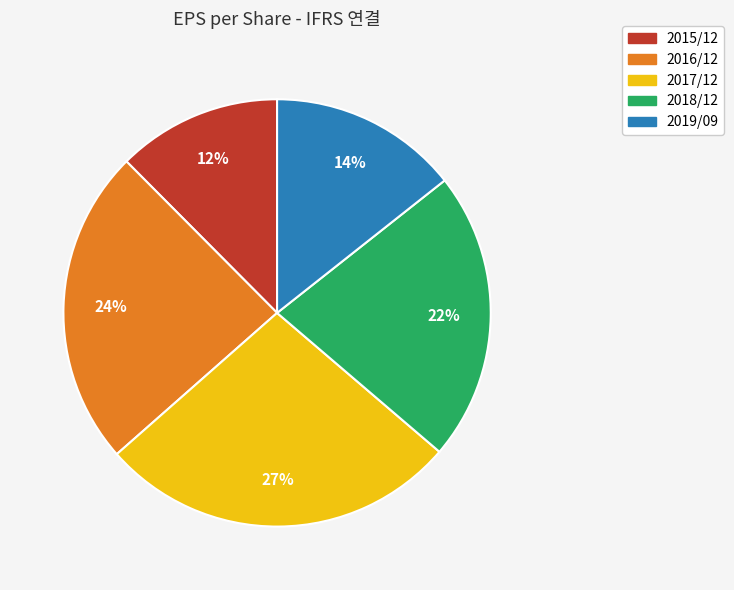

Which has a higher value, 2017/12 or 2015/12?

2017/12